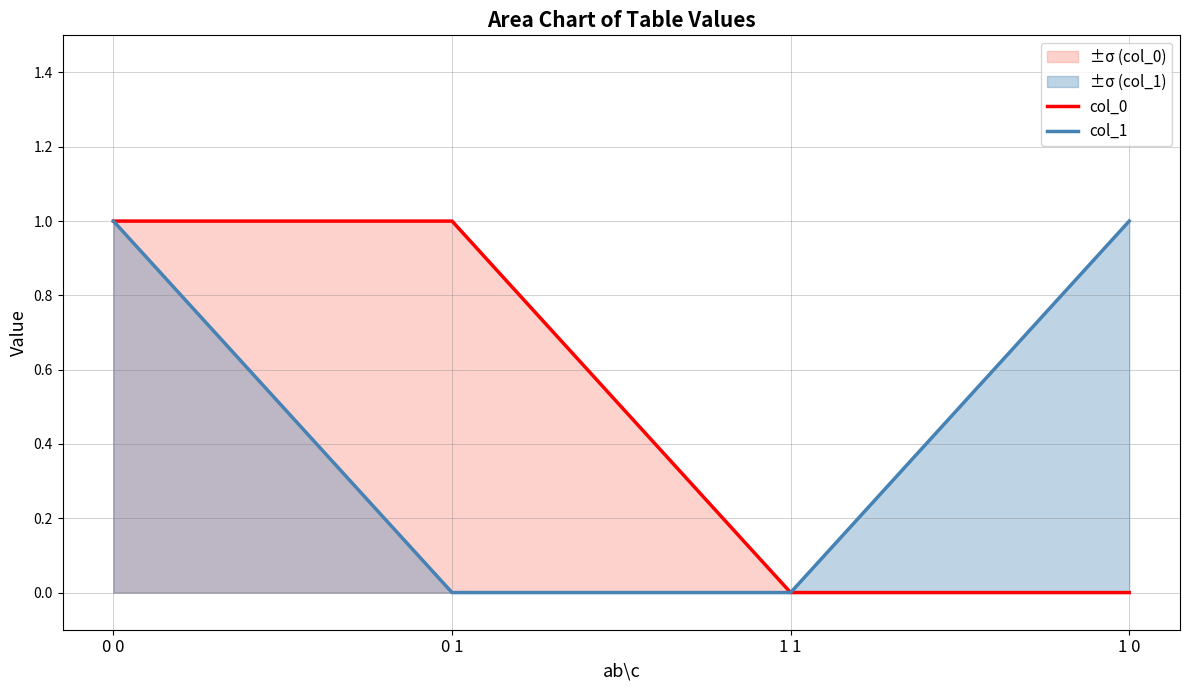

Reading left to right, what are all the values shown in this chart?

col_0: 0 0=1	0 1=1	1 1=0	1 0=0
col_1: 0 0=1	0 1=0	1 1=0	1 0=1